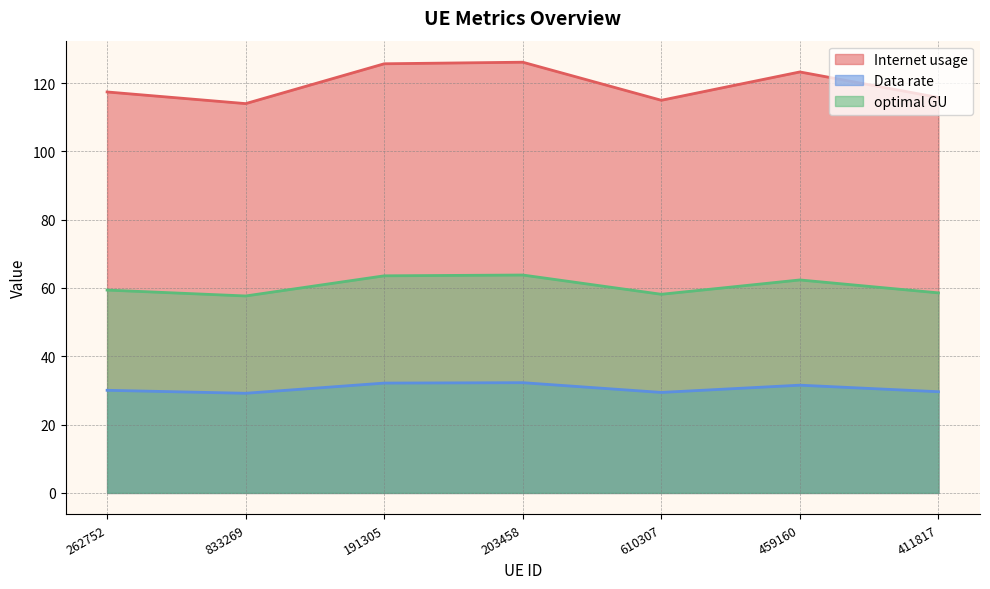

What is the sum of the optimal GU values at 203458 and 191305?

127.4